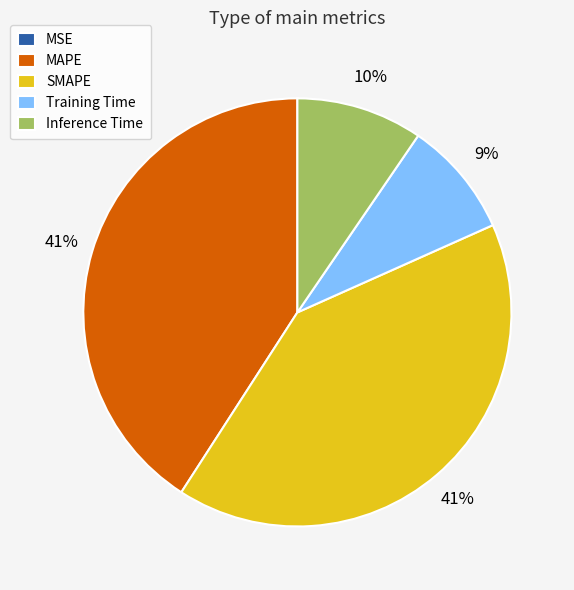

The Training Time slice represents 14% of the pie. True or false?

False